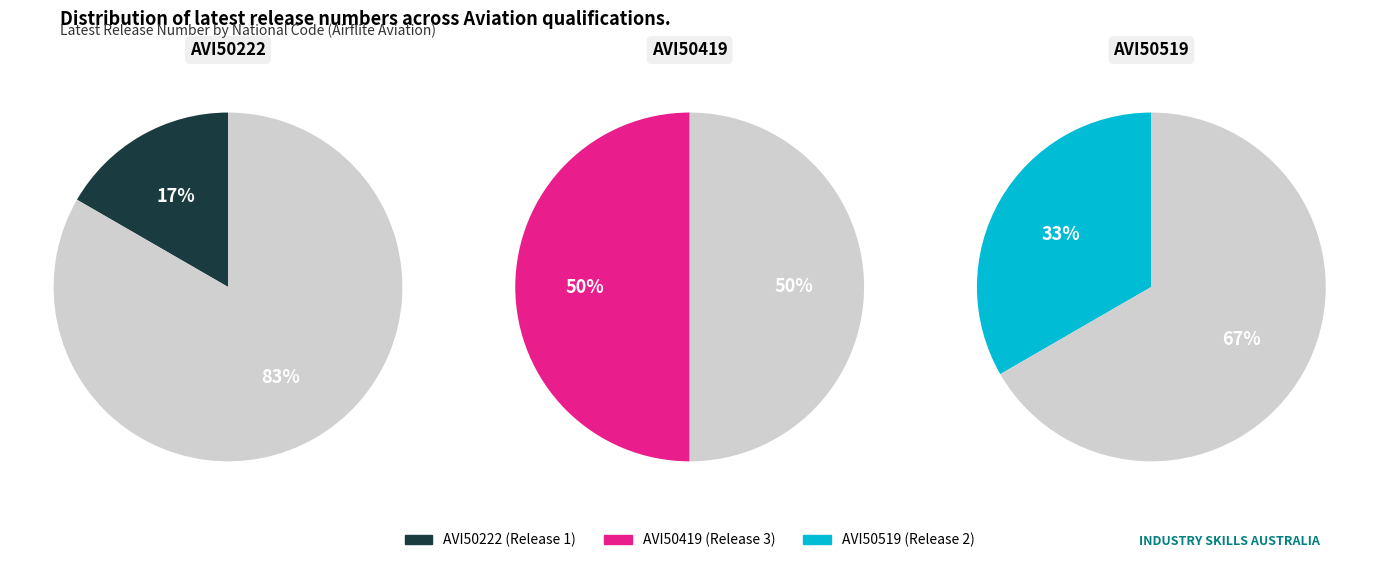

Is AVI50222 the majority of the pie?

No